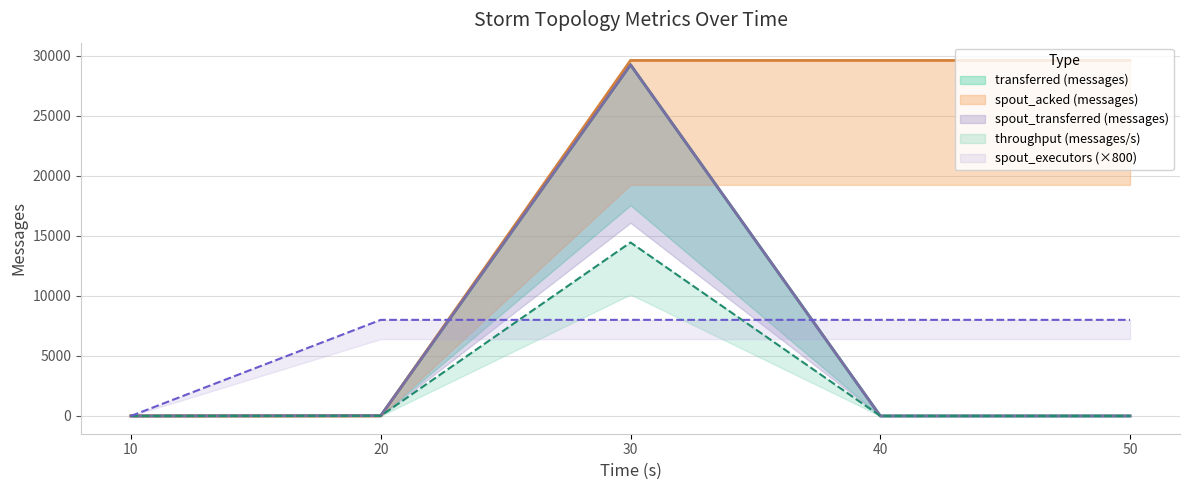

Reading left to right, extract all data points from this chart.

transferred (messages): 0	20	29240	0	0
spout_transferred (messages): 0	20	29240	0	0
spout_acked (messages): 0	0	29600	29600	29600
throughput (messages/s): 0	5	14445	0	0
spout_executors: 0	8000	8000	8000	8000